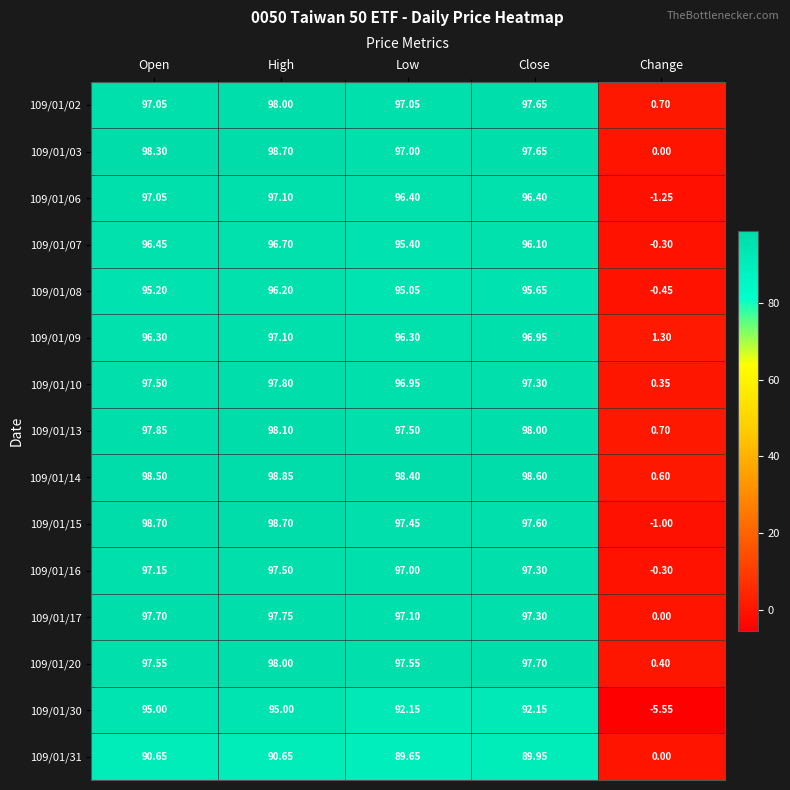

Which series has the largest total across all categories?

109/01/14